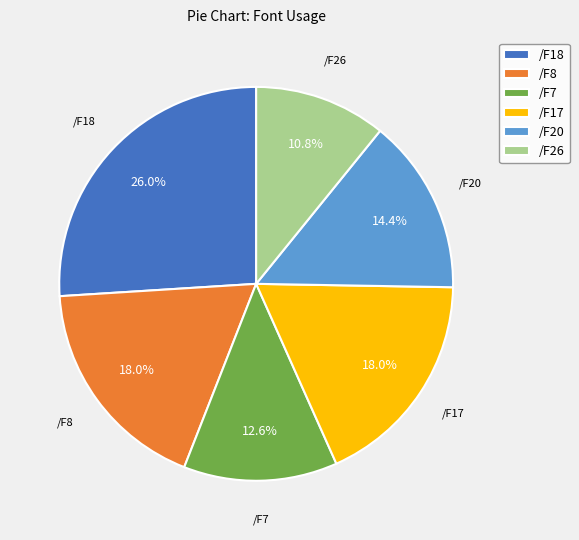

Count the number of slices in the pie.

6